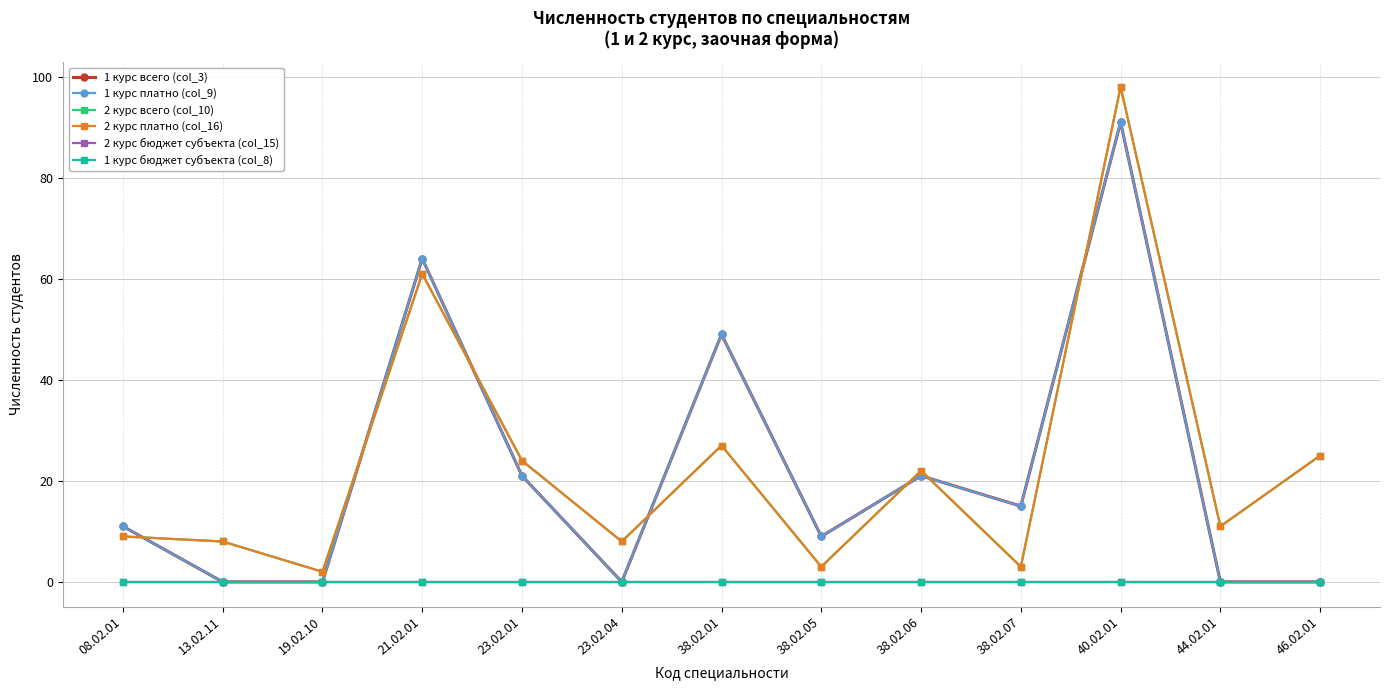

What position from the right is 40.02.01?

3